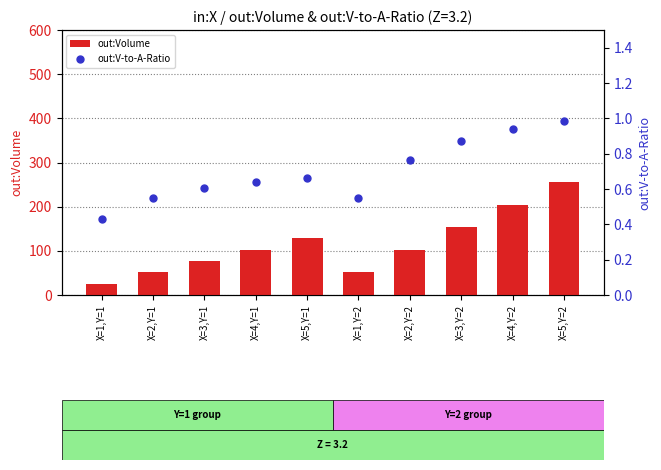

What is the total value across all series at X=3,Y=2?

154.5